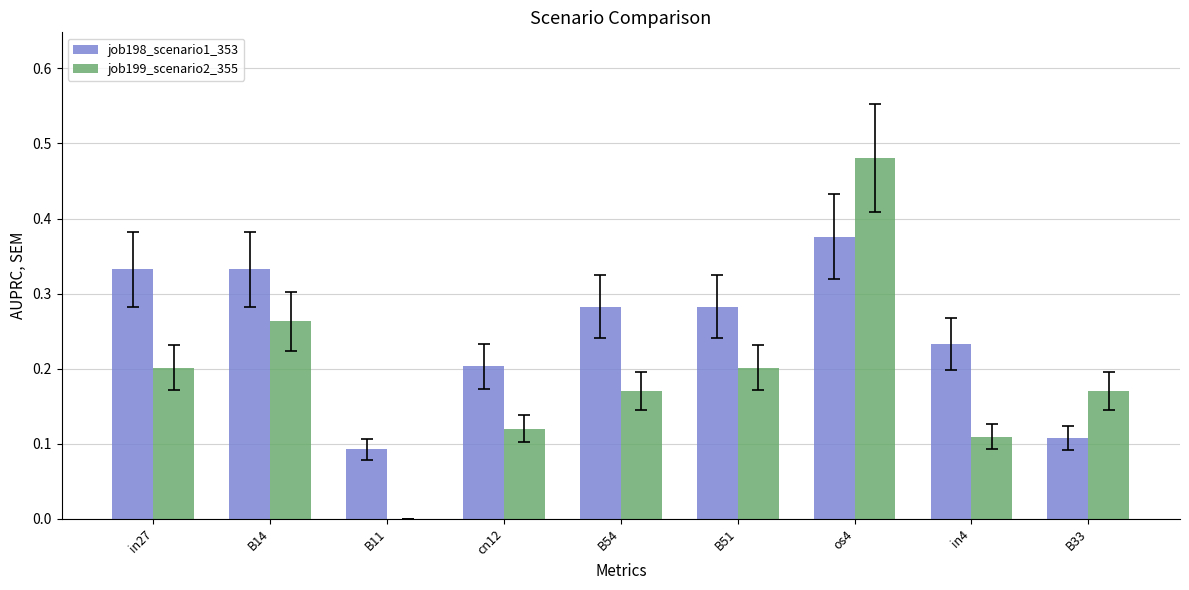

Does the chart contain stacked bars?

No